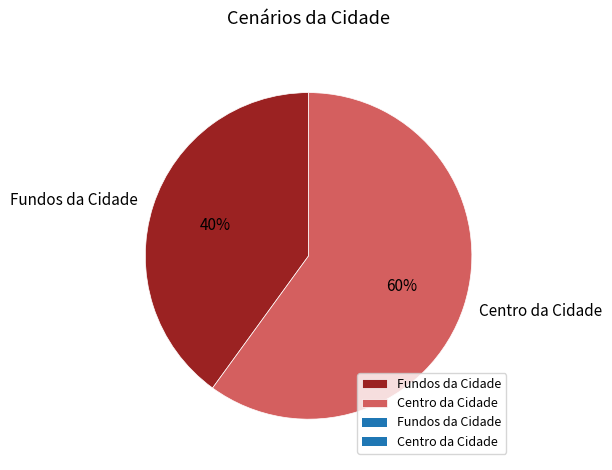

Which category accounts for the majority?

Centro da Cidade